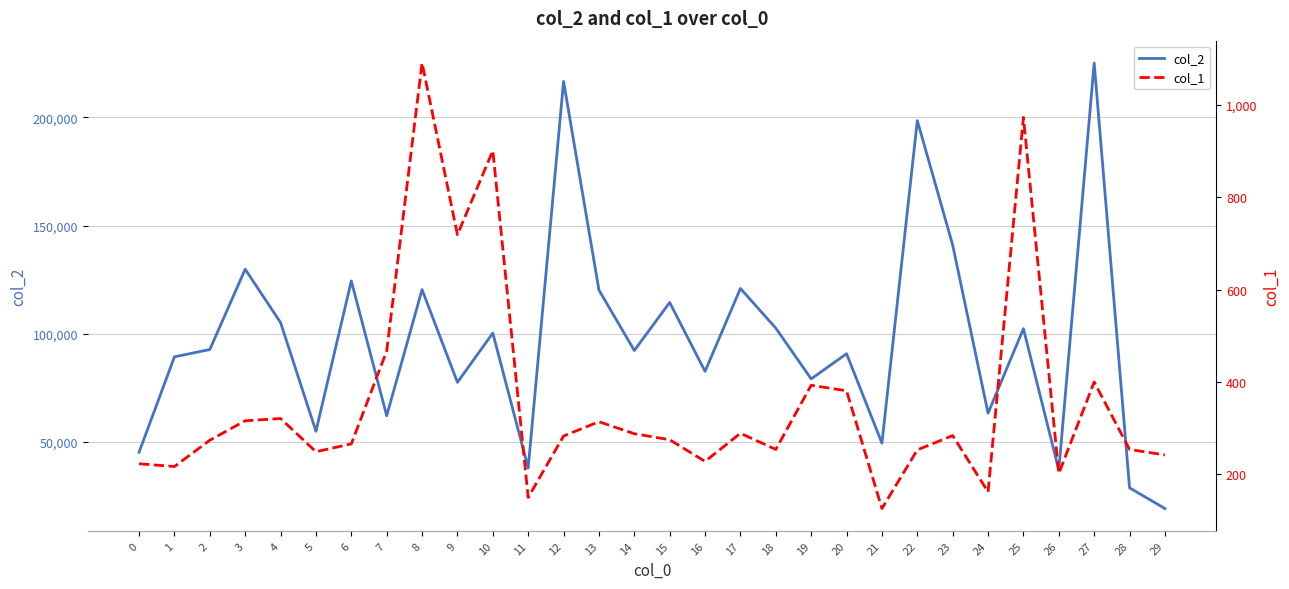

Which category has the highest value across all series?

27